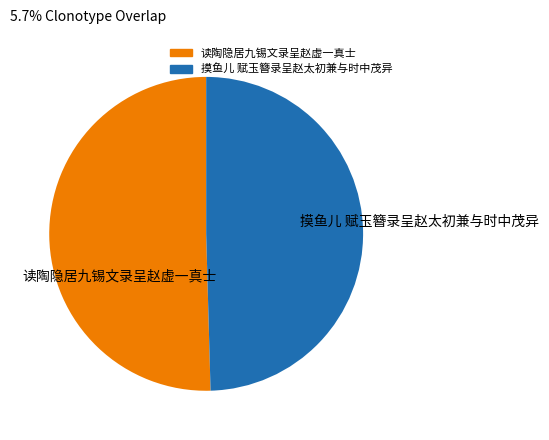

The 读陶隐居九锡文录呈赵虚一真士 slice represents 36% of the pie. True or false?

False